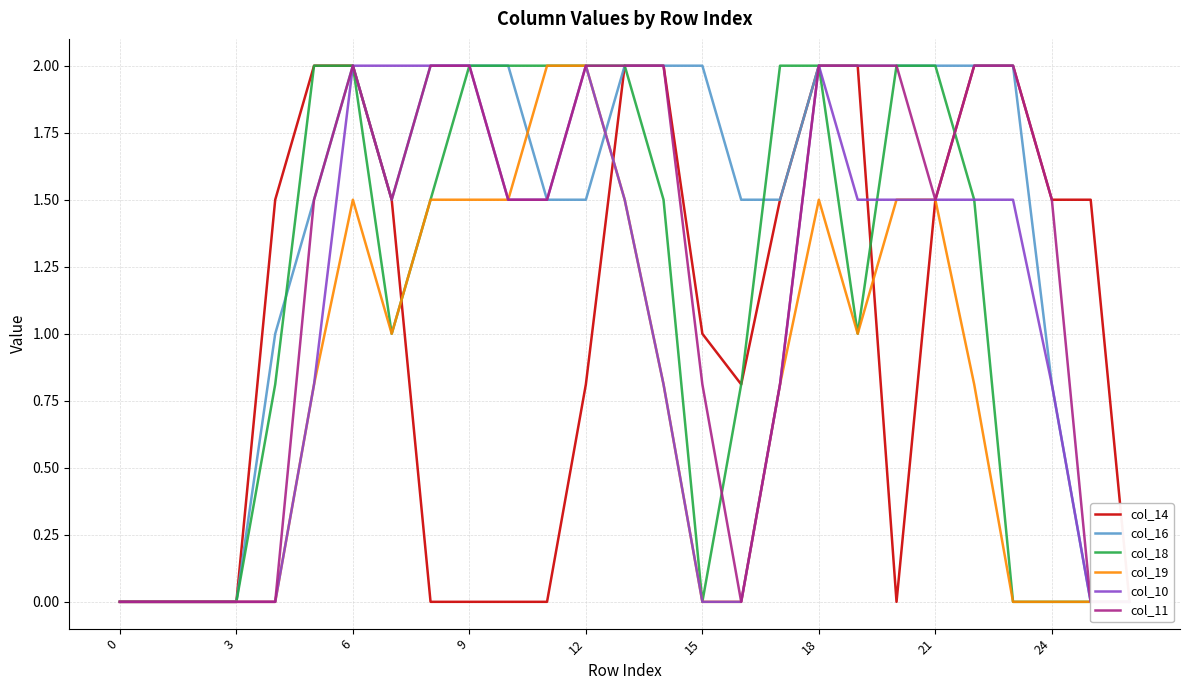

Between which two adjacent categories do col_19 and col_16 first intersect?

10 and 11